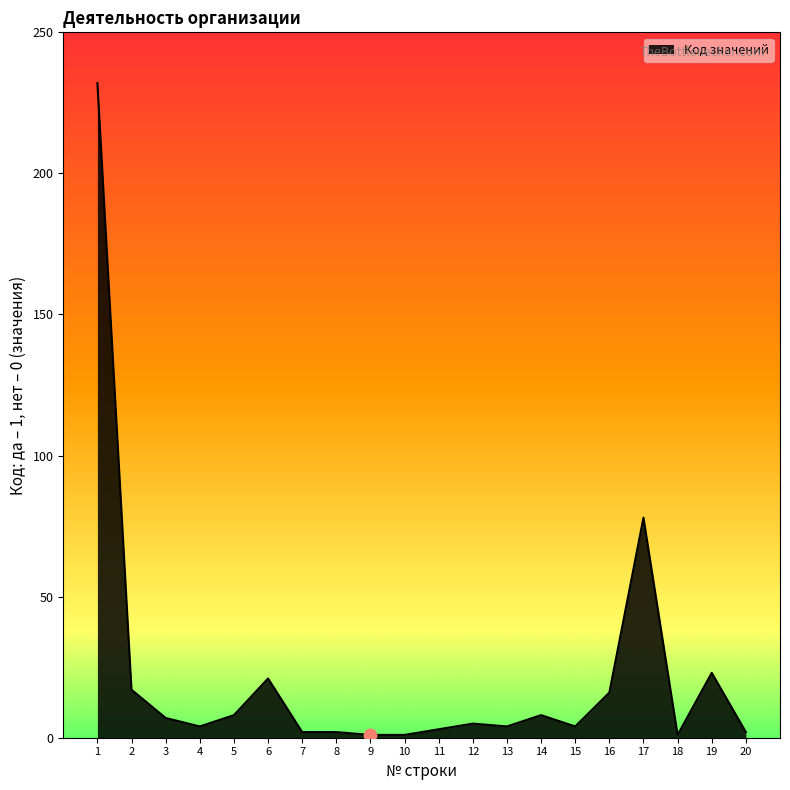

What is the change in value from 1 to 20?

-230